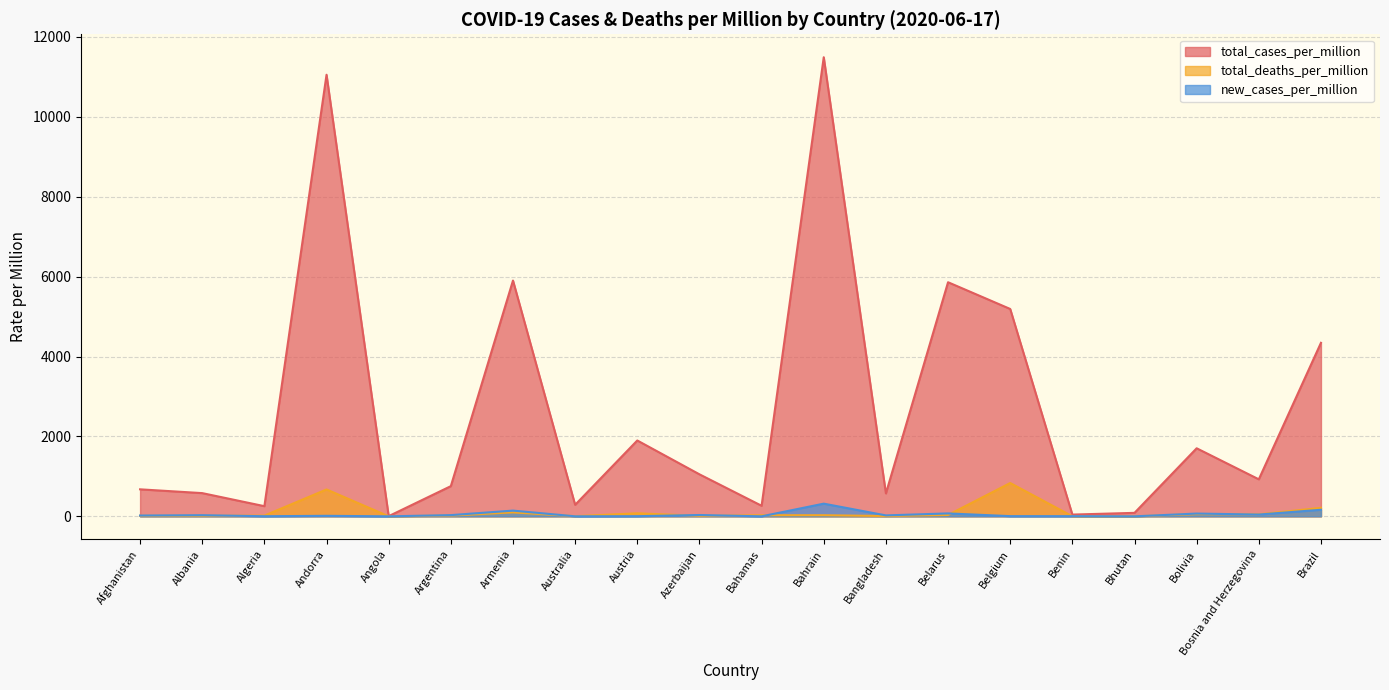

What is the value of the new_cases_per_million point at the 9th from the left?

3.7